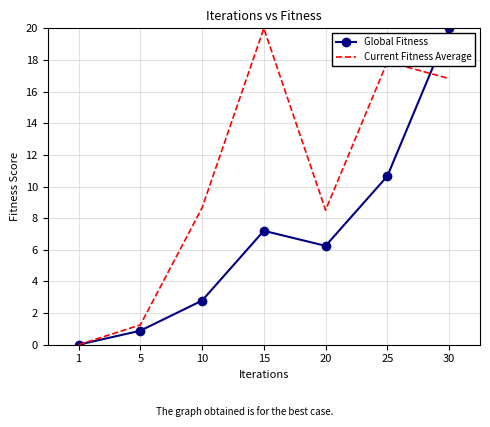

What value does the Current Fitness Average series have at 15?

20.0